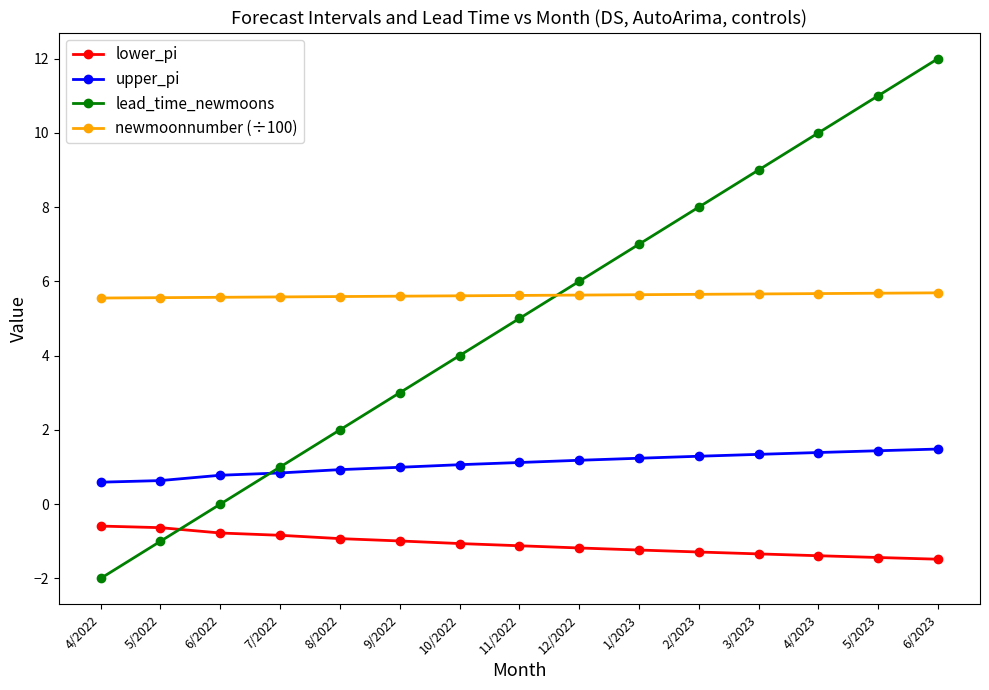

At which label does lower_pi first exceed -1?

4/2022